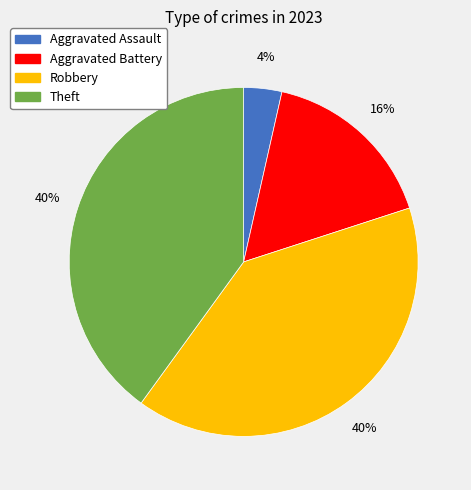

How many slices are in this pie chart?

4